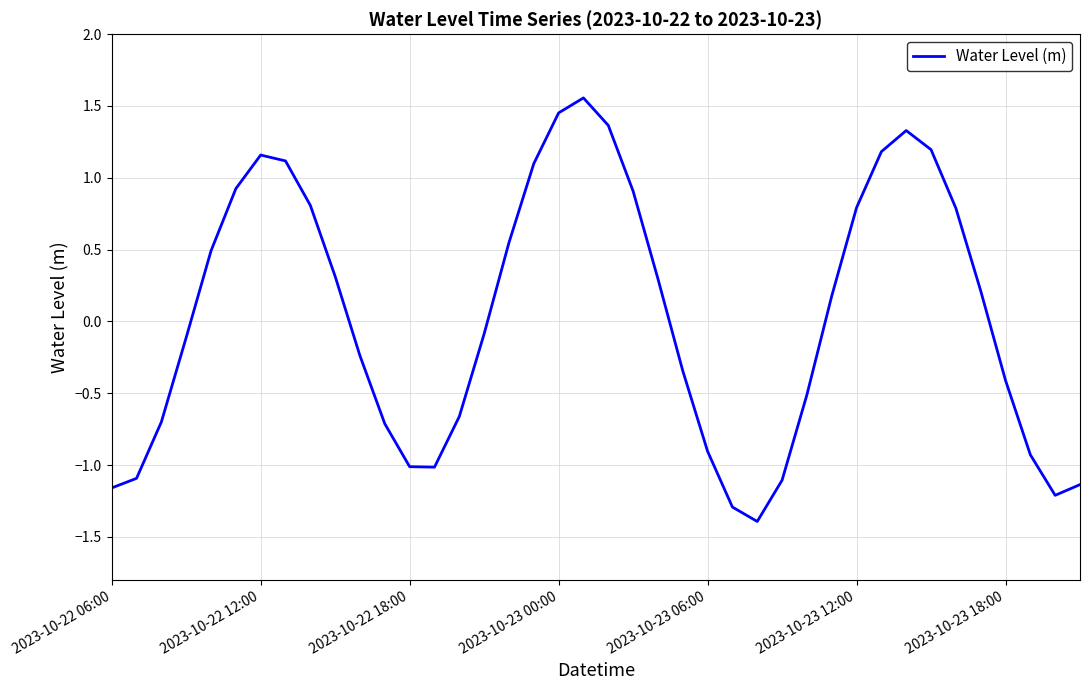

Does the chart have visible grid lines?

Yes